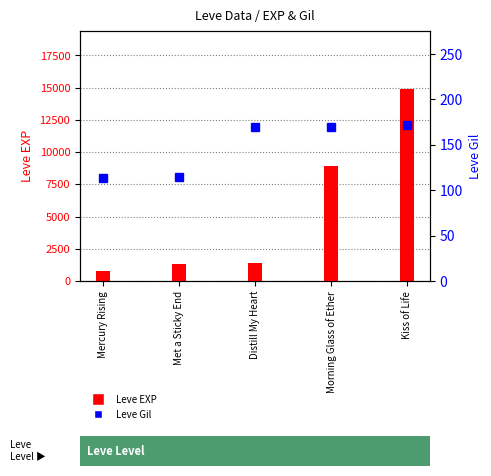

Reading right to left, extract all data points from this chart.

Leve EXP: Kiss of Life=14920	Morning Glass of Ether=8930	Distill My Heart=1420	Met a Sticky End=1330	Mercury Rising=800
Leve Gil: Kiss of Life=172	Morning Glass of Ether=169	Distill My Heart=169	Met a Sticky End=114	Mercury Rising=113